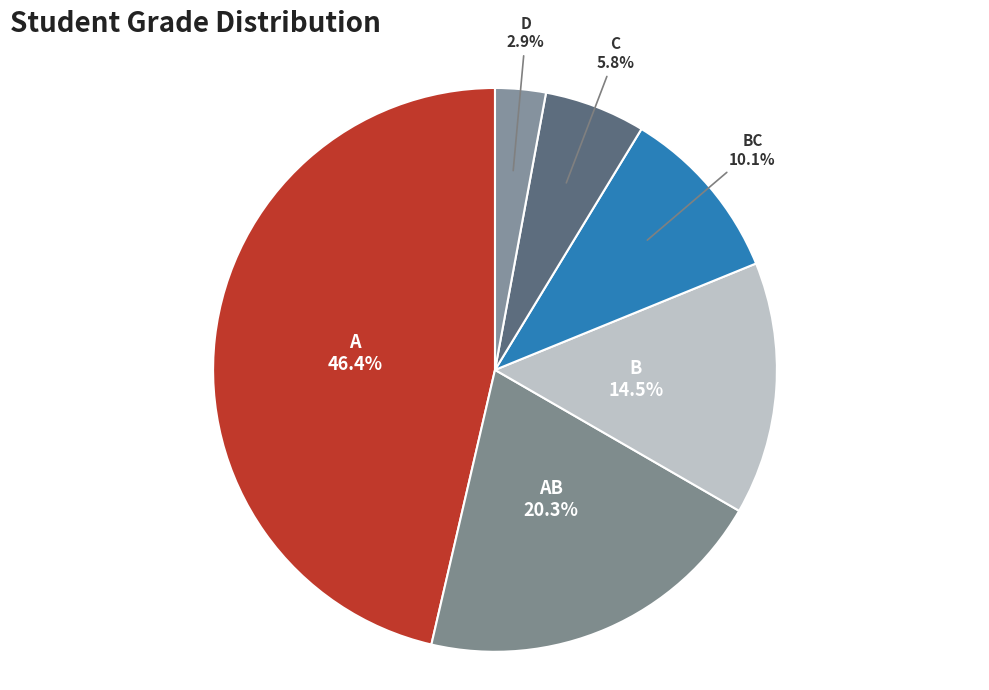

Combined, what portion of the pie is BC and D?

13.0%